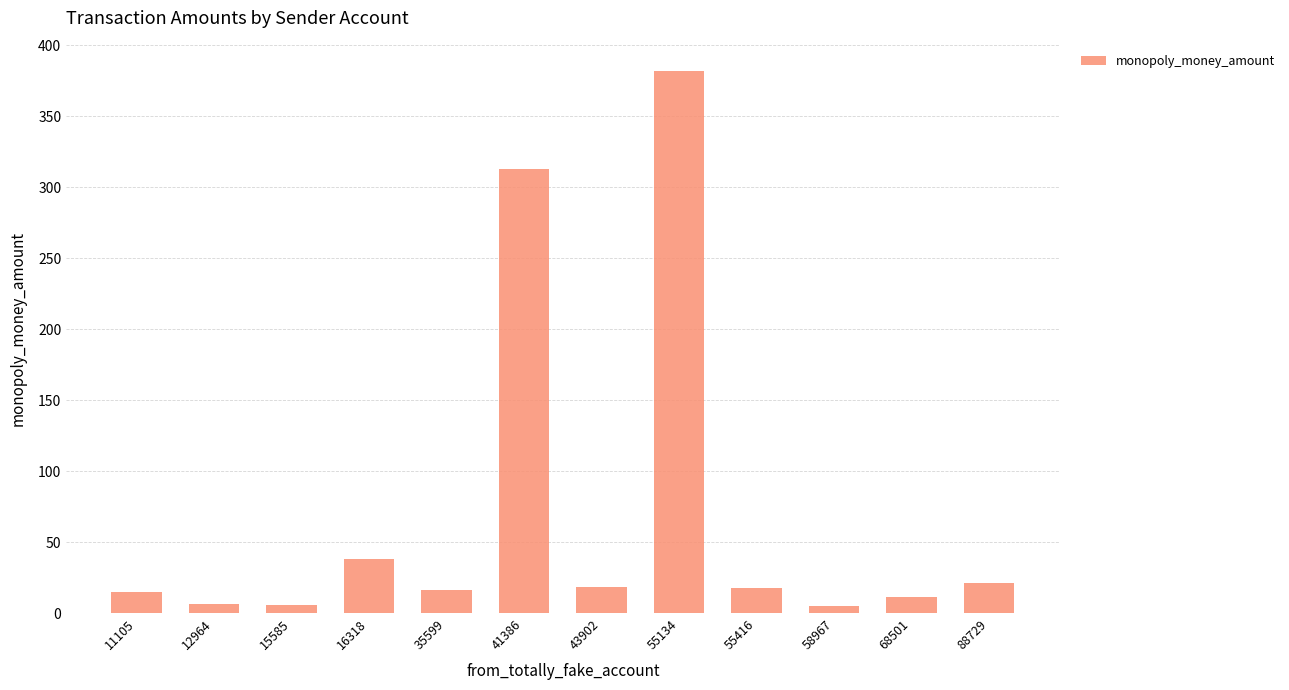

The chart shows a value of 15.0 at 11105. True or false?

True